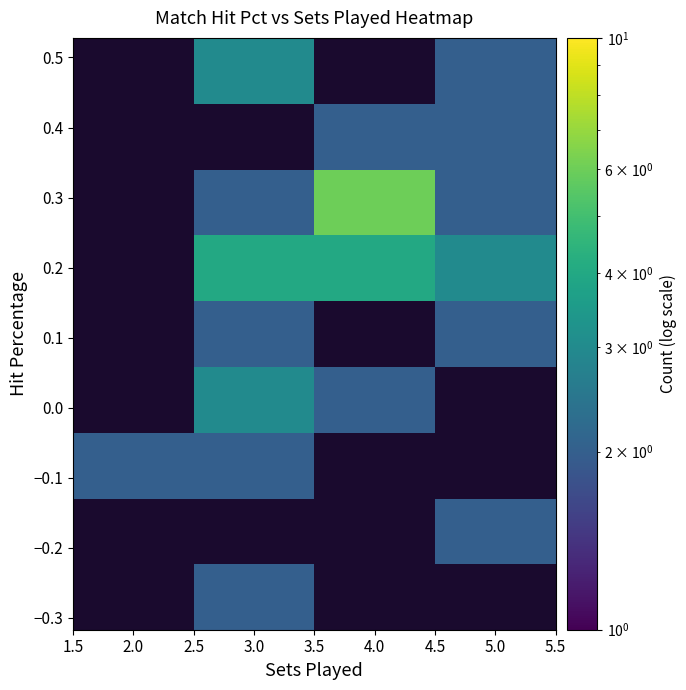

How many categories are shown in the chart?

4